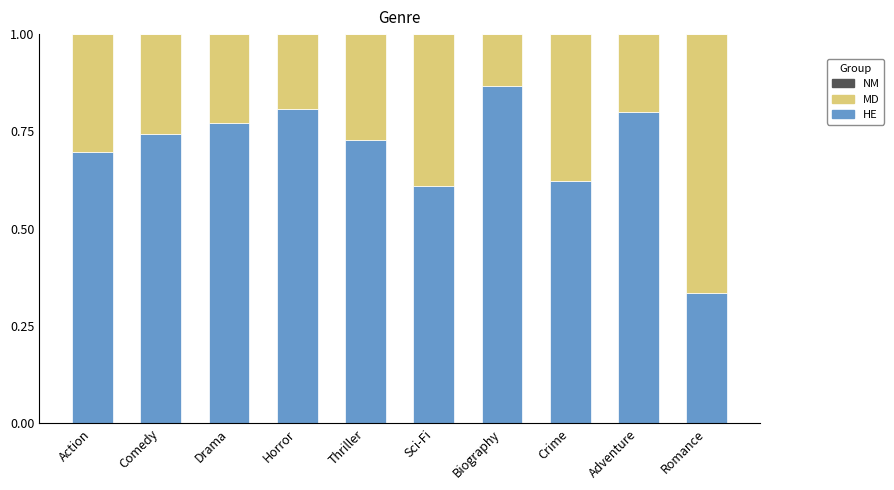

What is the total value across all series at Drama?

1.0